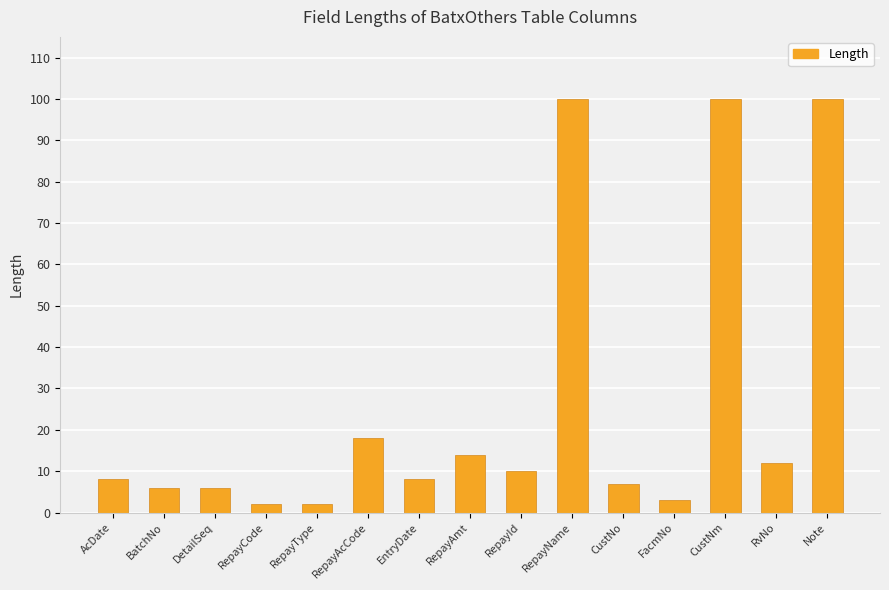

Reading right to left, what are all the values shown in this chart?

Note=100	RvNo=12	CustNm=100	FacmNo=3	CustNo=7	RepayName=100	RepayId=10	RepayAmt=14	EntryDate=8	RepayAcCode=18	RepayType=2	RepayCode=2	DetailSeq=6	BatchNo=6	AcDate=8